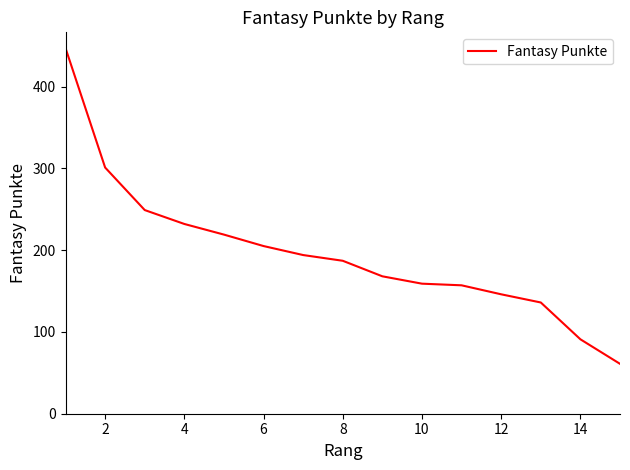

How many values are below 187?

7